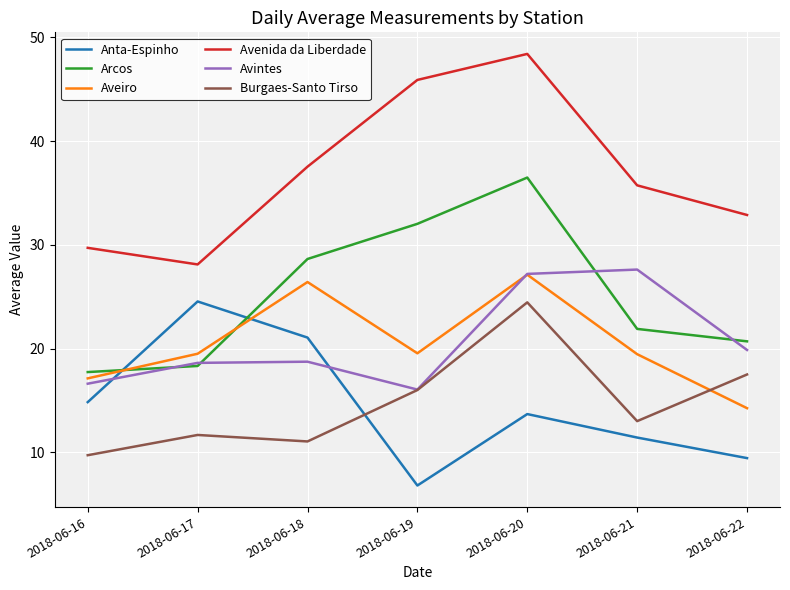

True or false: Avenida da Liberdade and Avintes cross at least once.

False